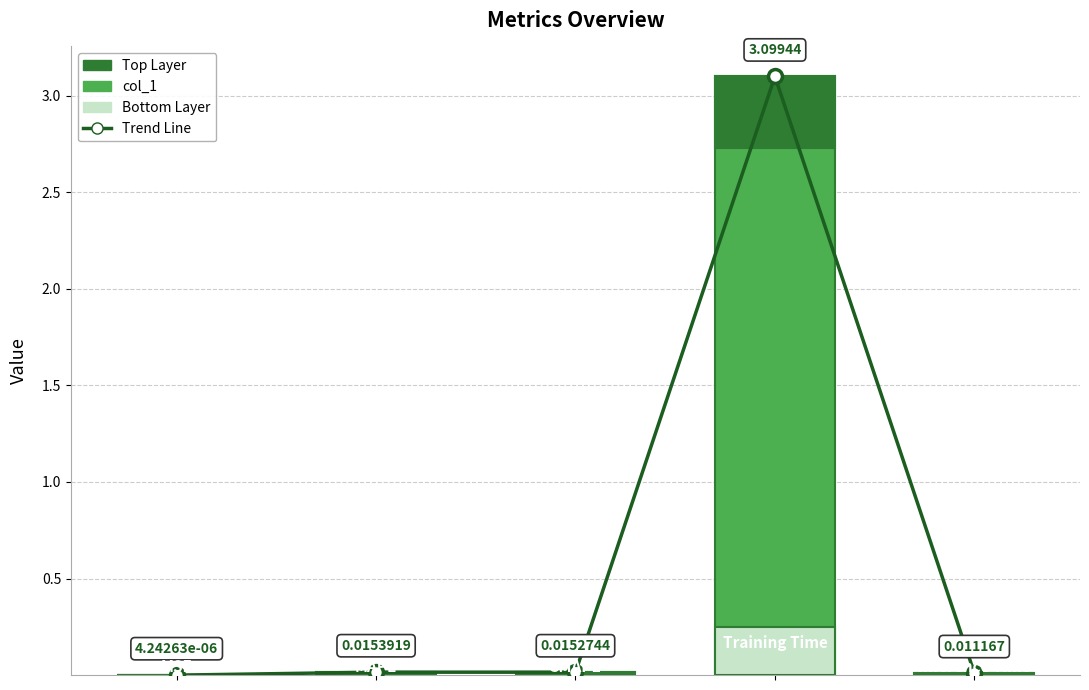

Rank the series at 1 from lowest to highest value.

Bottom Layer, Top Layer, Trend Line, col_1